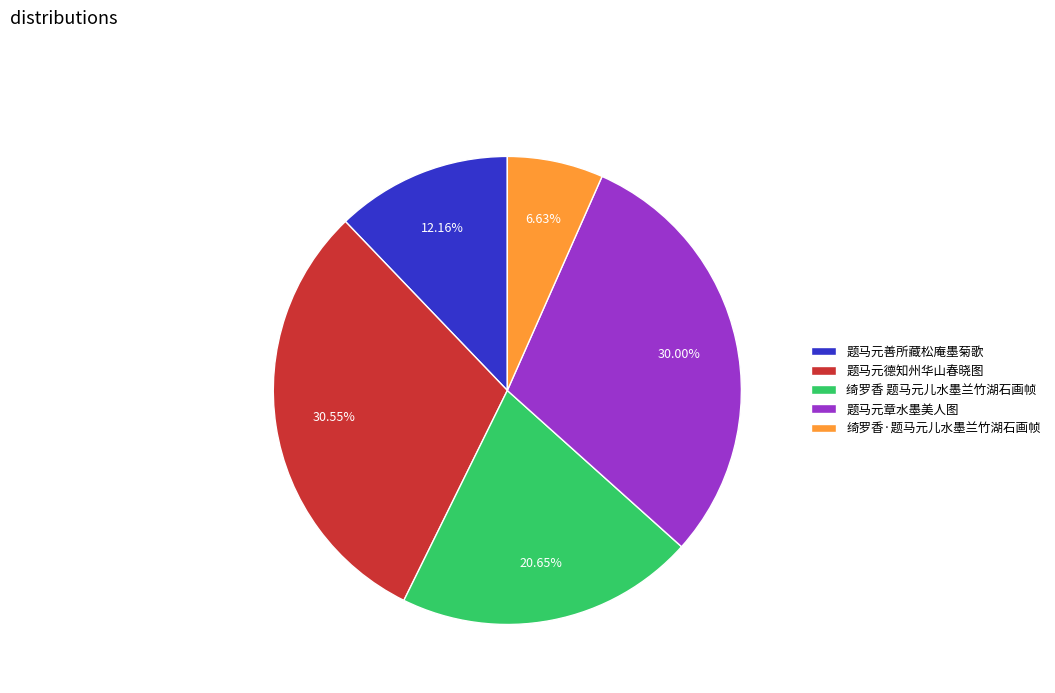

Count the number of slices in the pie.

5